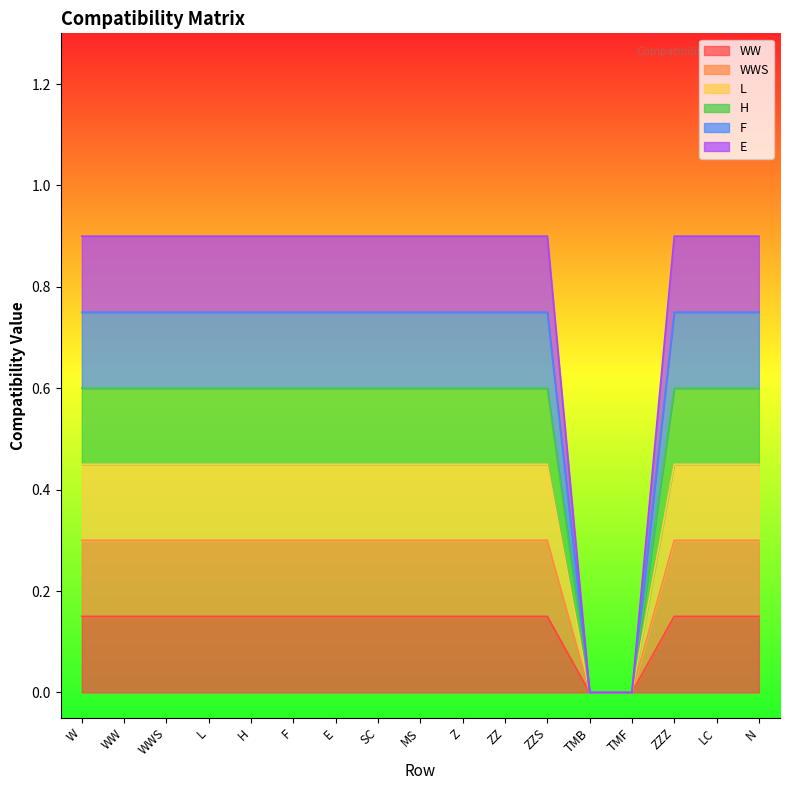

What is the label of the 12th point from the right?

F